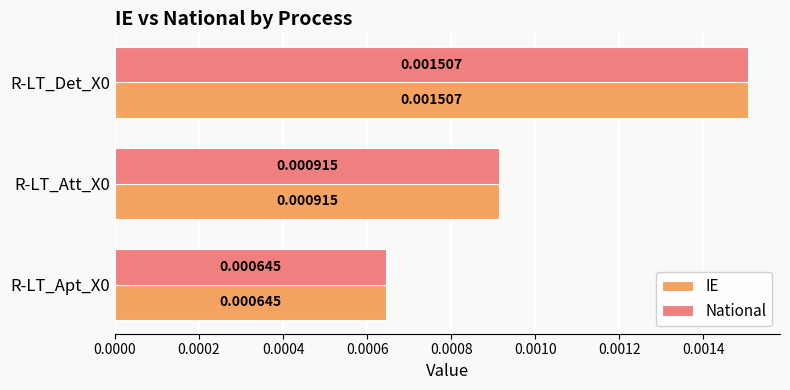

What are all the series names shown in the legend?

IE, National